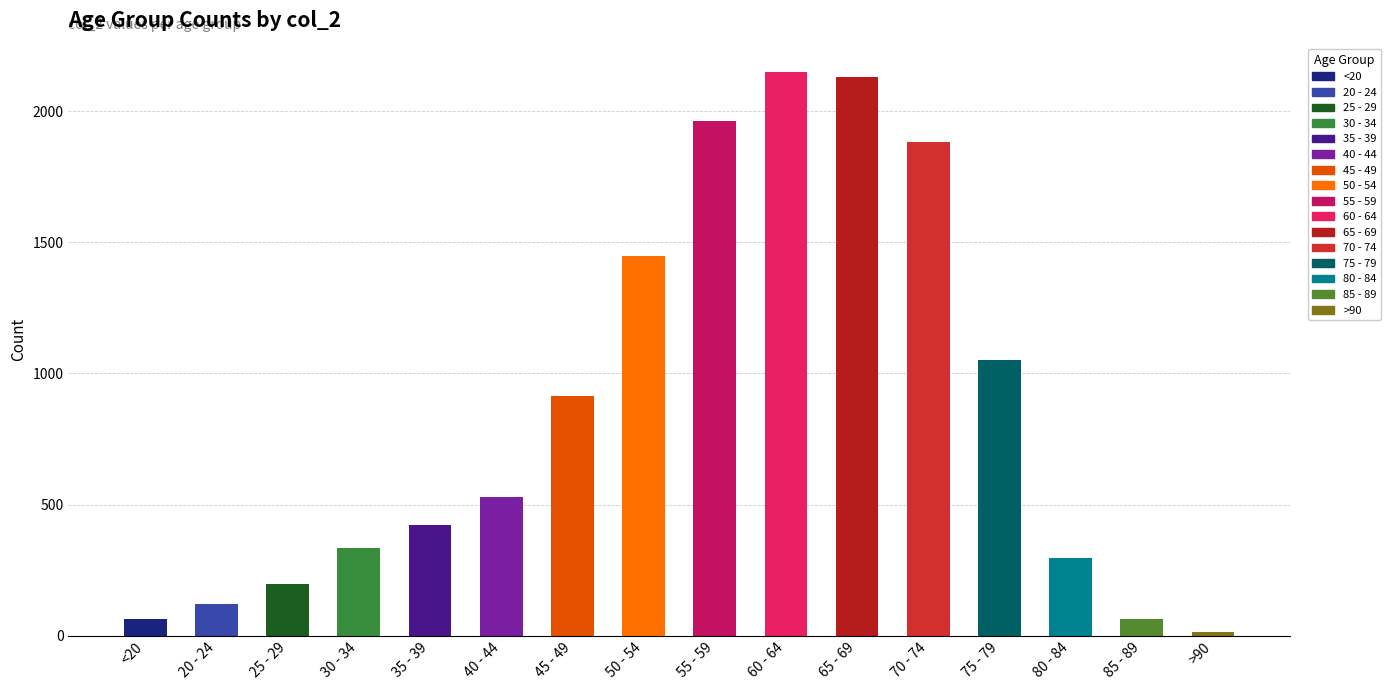

What is the difference between the maximum and second lowest values in the col_2 series?

2089